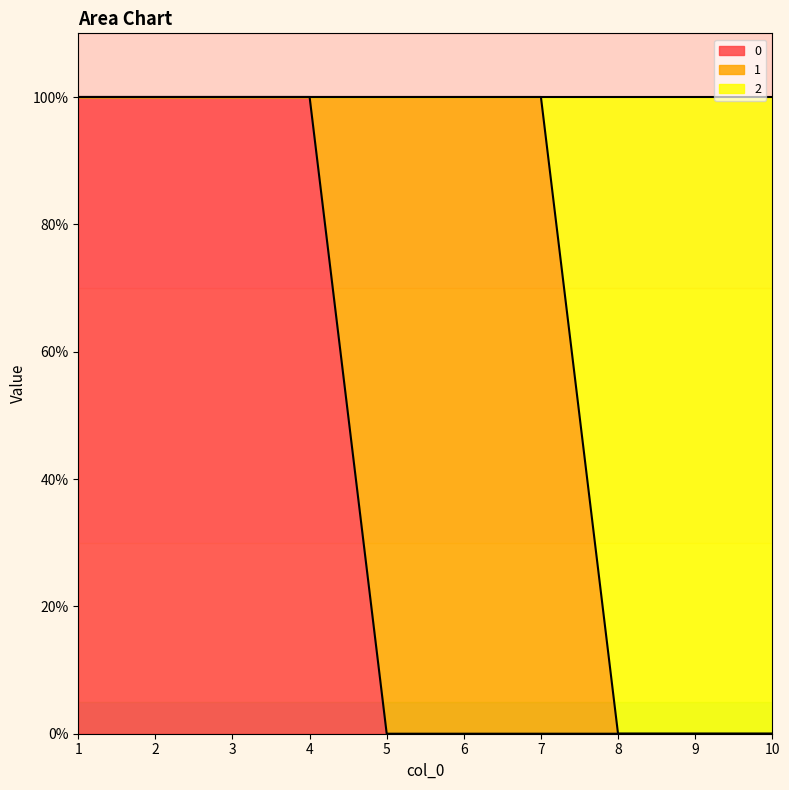

At which category is the sum across all series the highest?

1